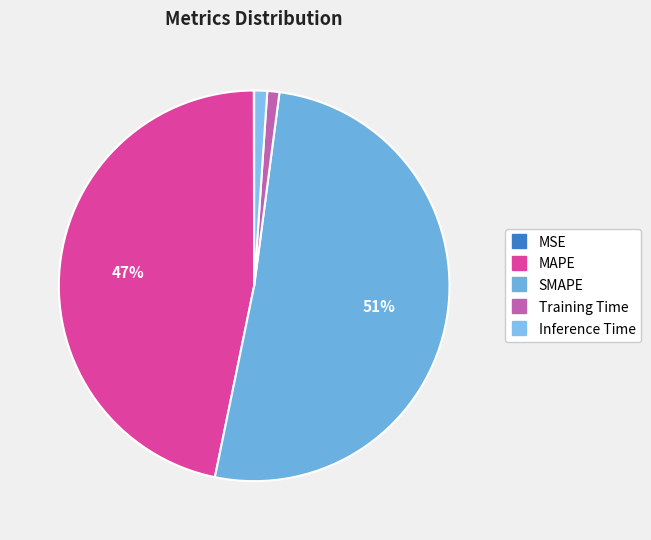

Rank the categories by value from lowest to highest.

MSE, Training Time, Inference Time, MAPE, SMAPE